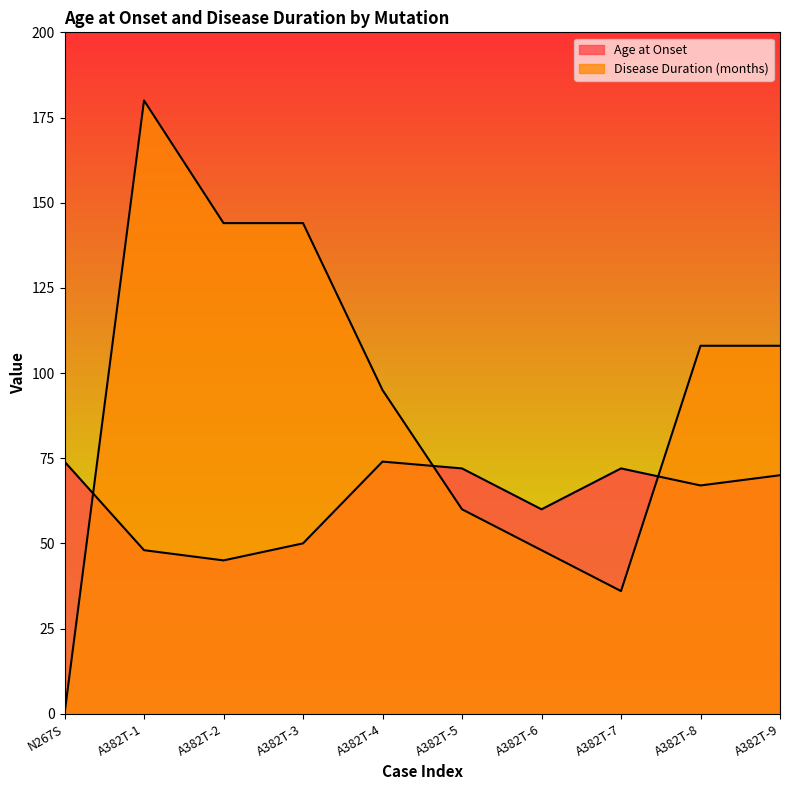

At which category does the chart reach its minimum across all series?

N267S